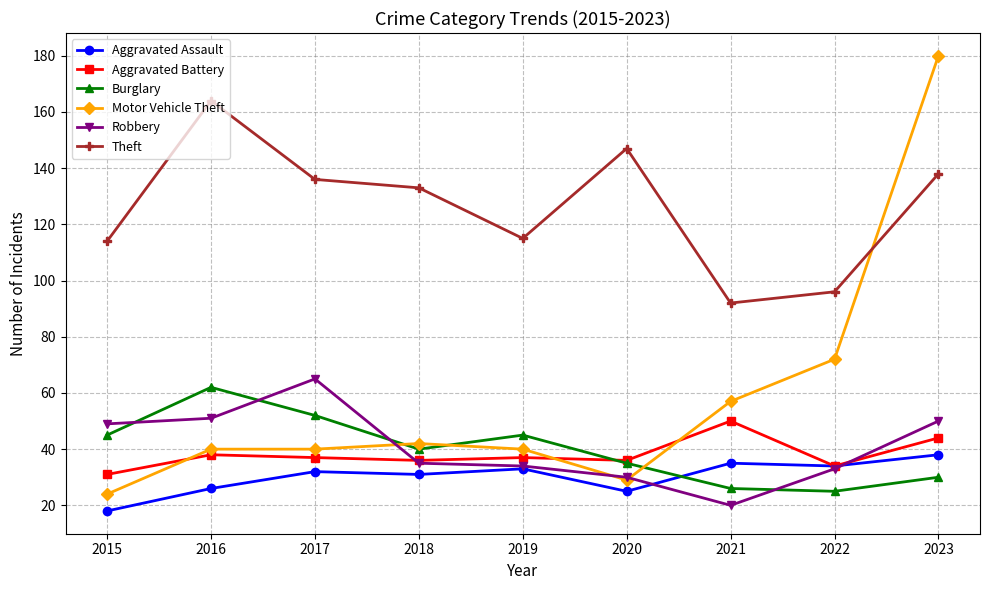

The Motor Vehicle Theft series shows 36 at 2021. True or false?

False